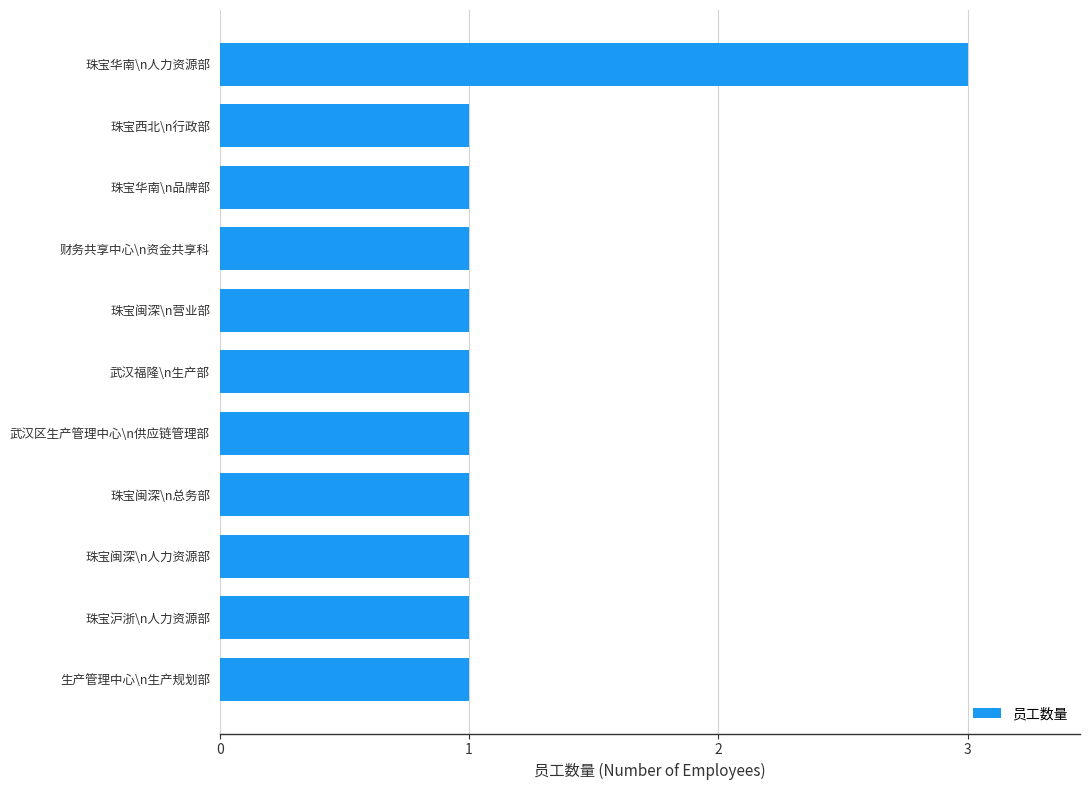

True or false: the data shows 1 at 武汉福隆\n生产部.

True